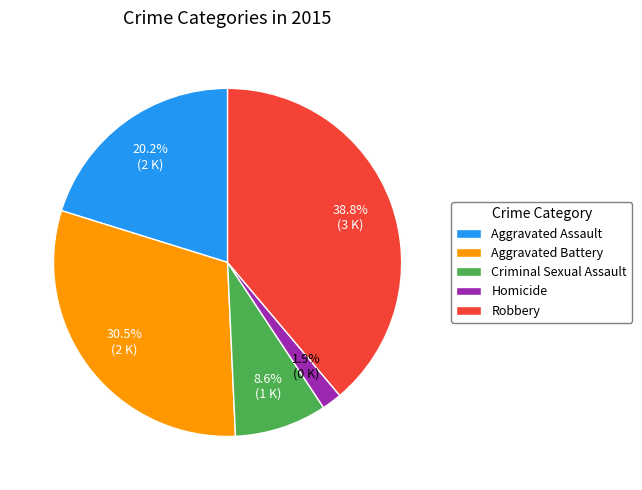

To the nearest percent, what is the difference between the largest and smallest slice percentages?

37%